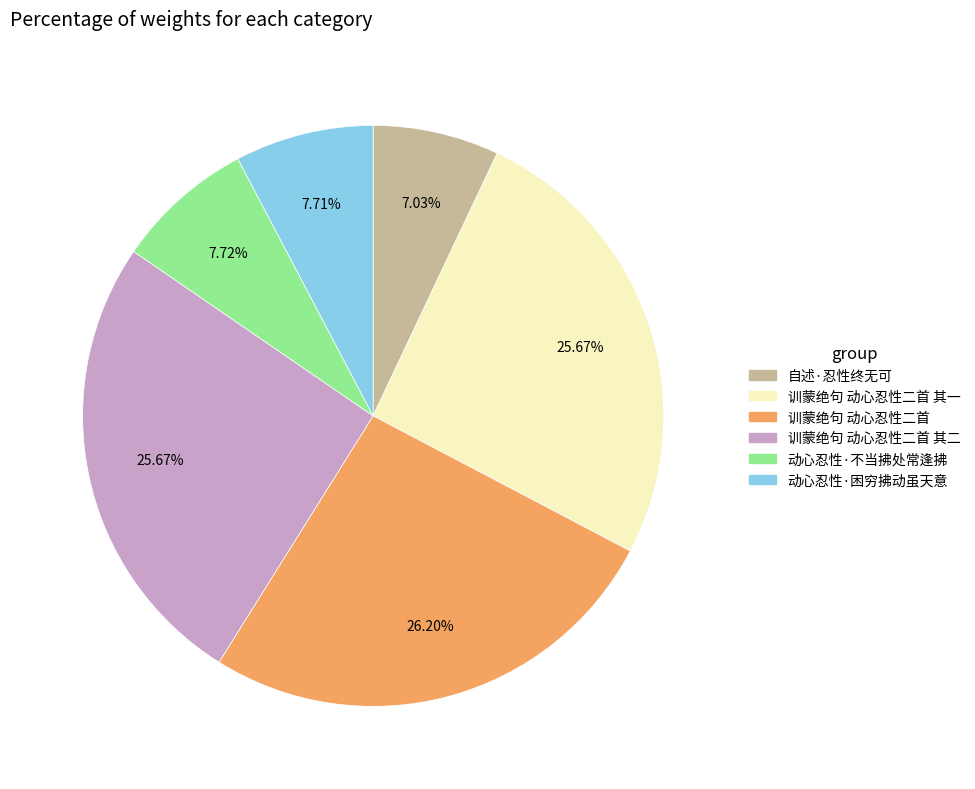

To the nearest percent, what is the difference between the largest and smallest slice percentages?

19%